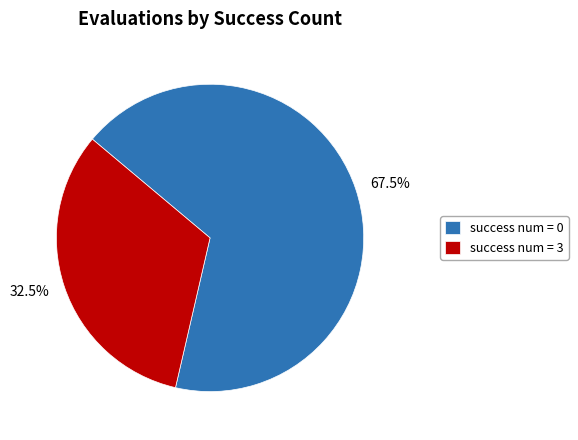

Is there a majority slice in this chart?

Yes